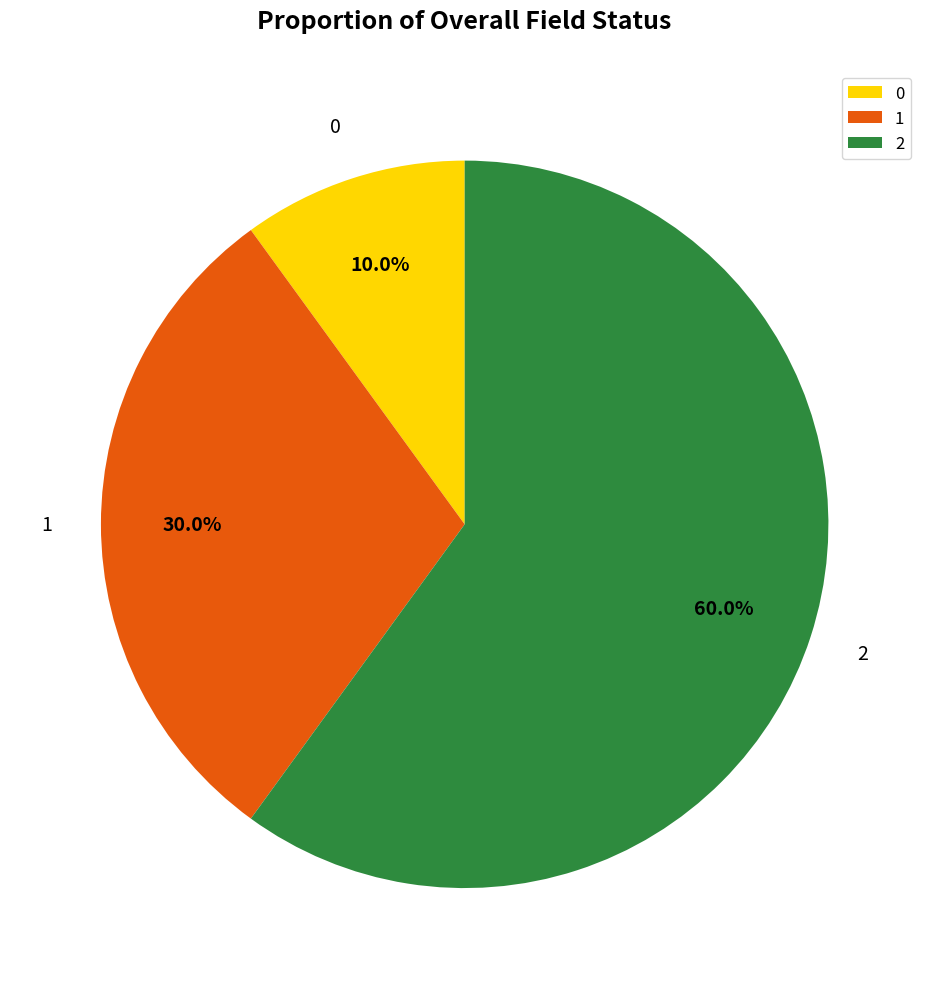

Rank the categories by value from highest to lowest.

2, 1, 0